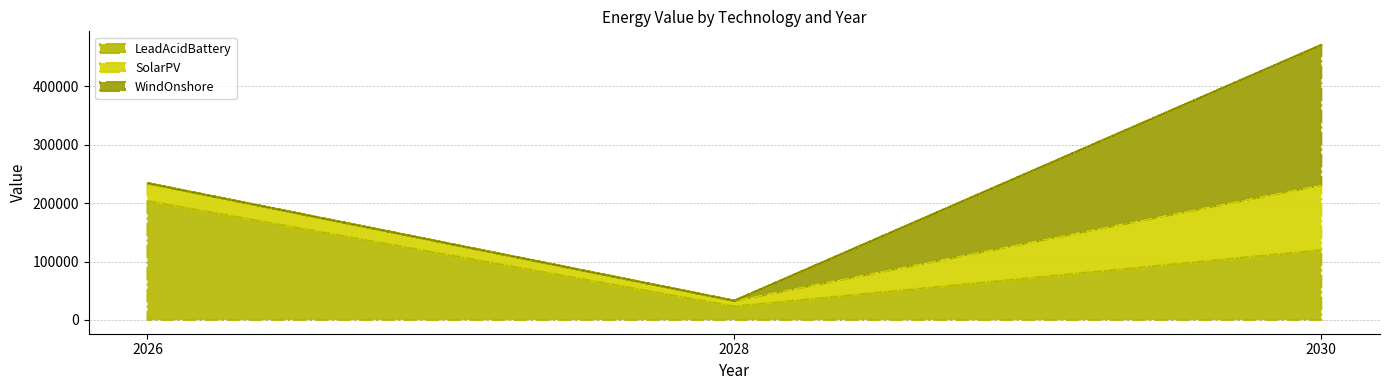

What is the difference between the highest and lowest values at 2026?

204275.4